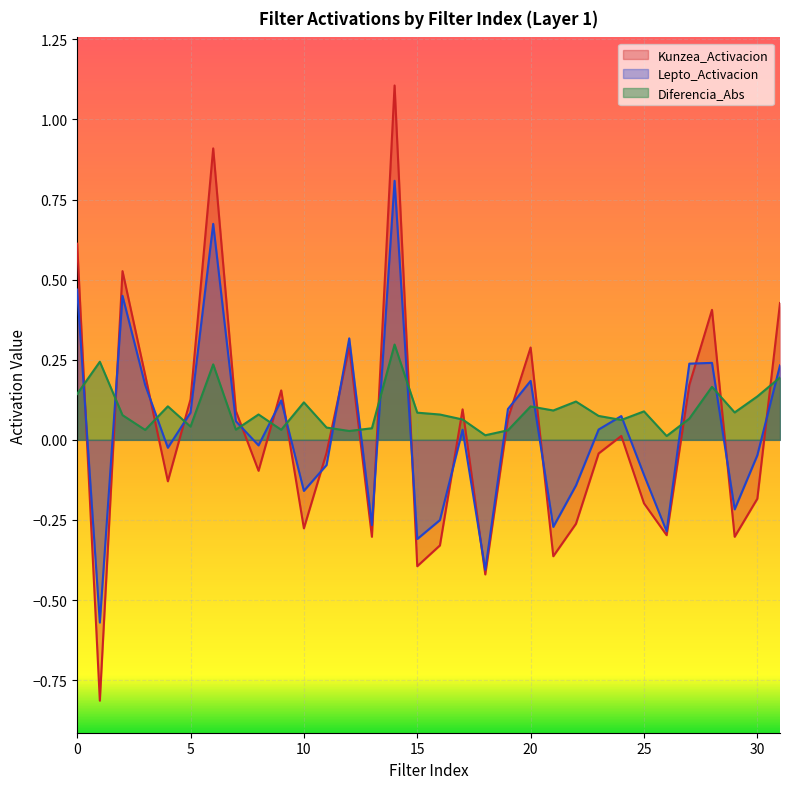

What are all the series names shown in the legend?

Kunzea_Activacion, Lepto_Activacion, Diferencia_Abs